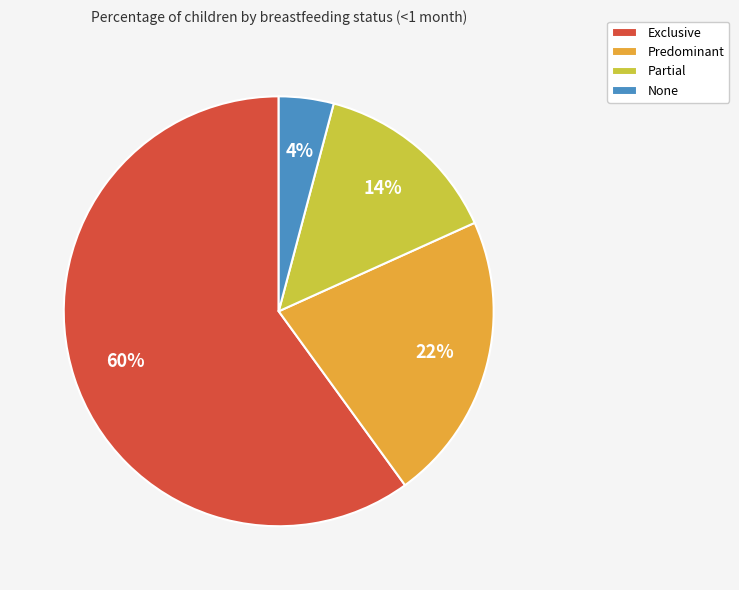

Does any single category account for the majority?

Yes